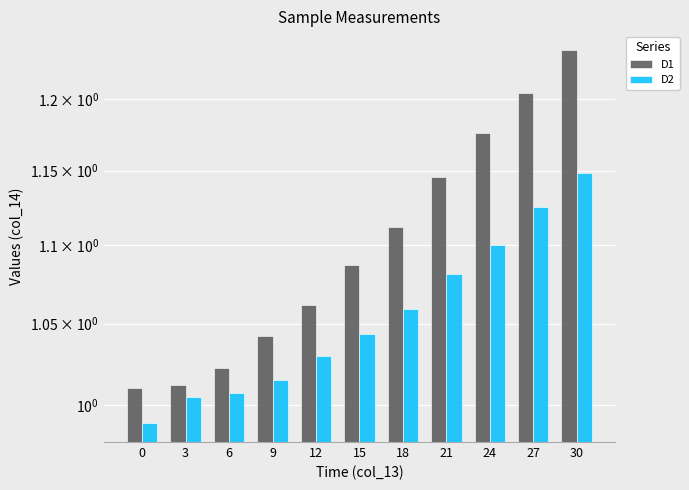

Rank the series by their maximum value, from lowest to highest.

D2, D1